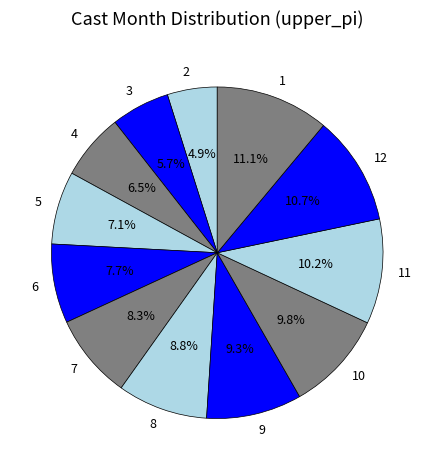

Which slice is the smallest?

2